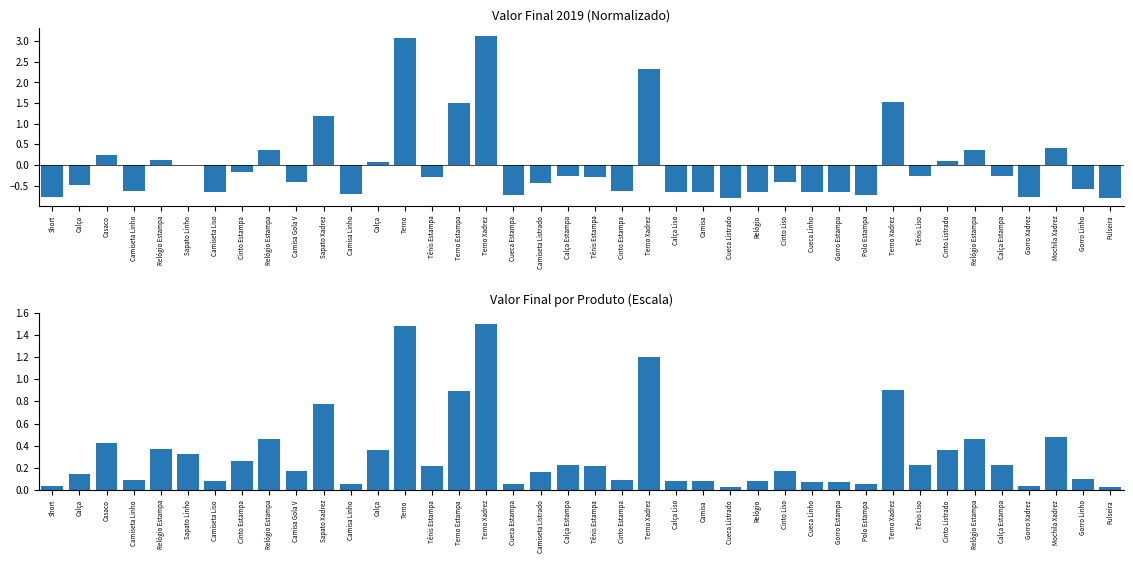

Which series changed the most between Sapato Xadrez and Terno?

Valor Final (normalizado)